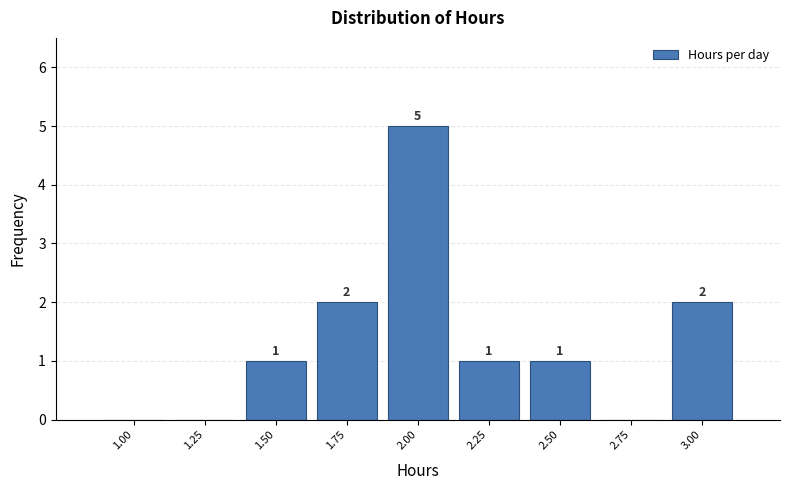

Reading left to right, transcribe all the data shown in this chart.

1.00=0	1.25=0	1.50=1	1.75=2	2.00=5	2.25=1	2.50=1	2.75=0	3.00=2